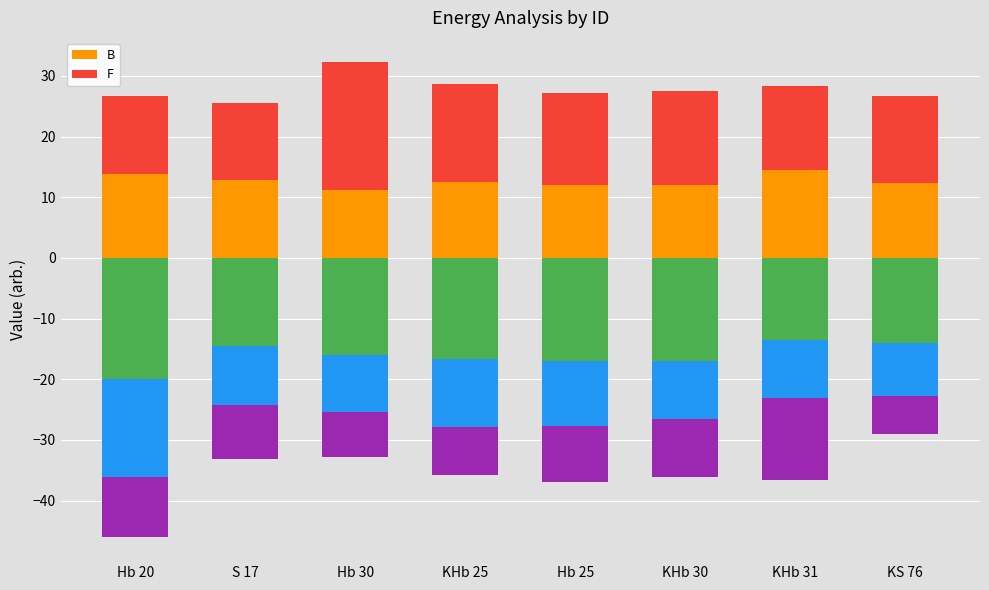

What is the difference between the maximum and minimum values in the B series?

3.3